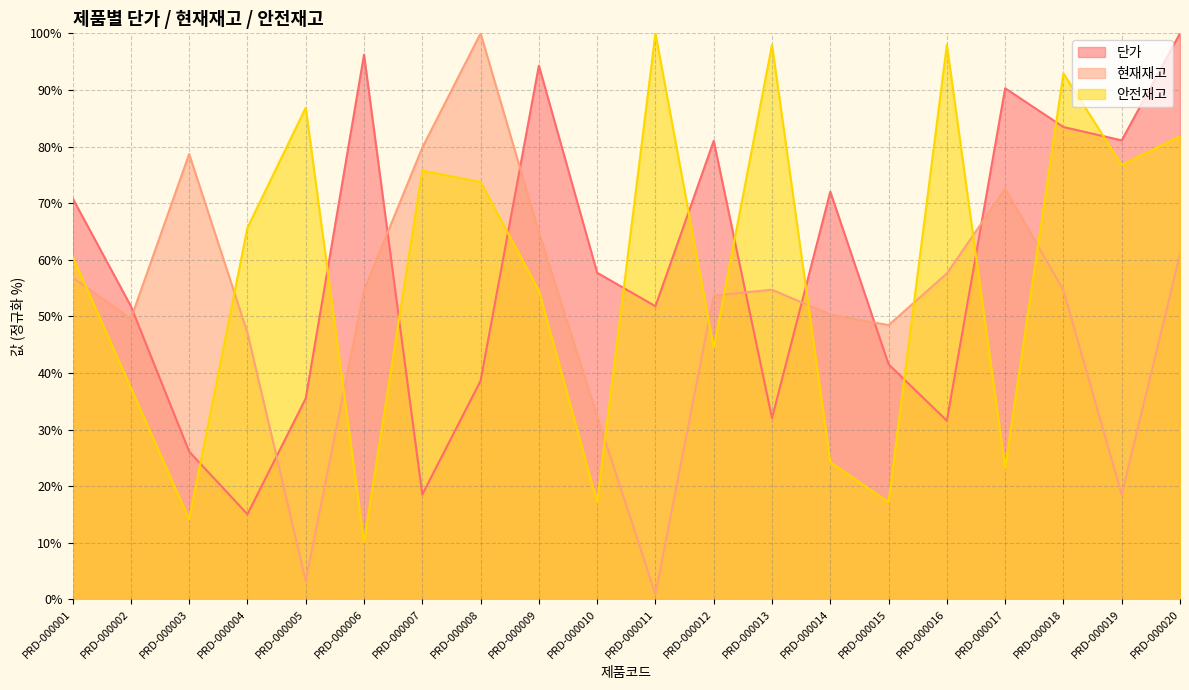

Rank the series by their maximum value, from highest to lowest.

단가, 현재재고, 안전재고